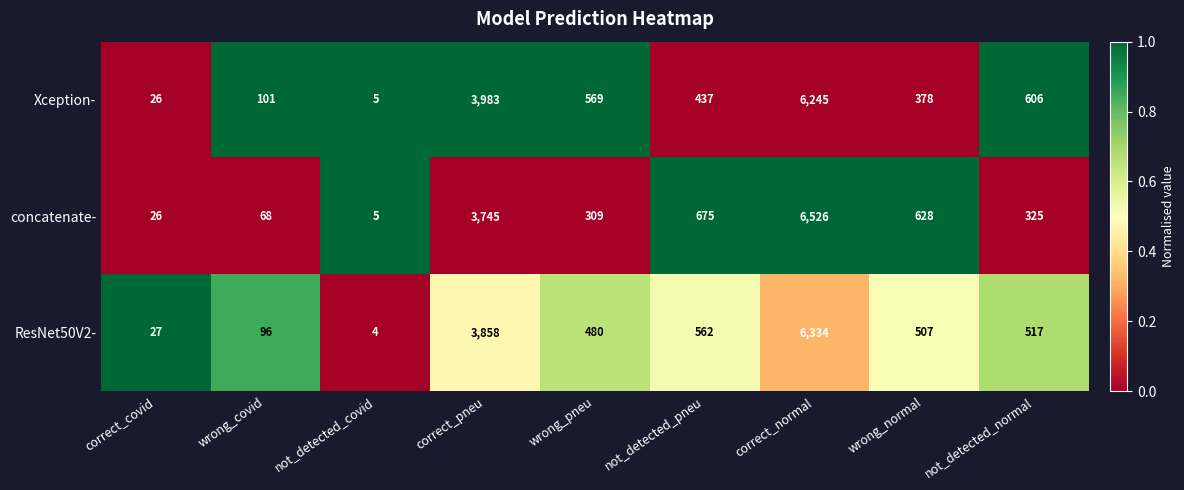

The ResNet50V2- series shows 977 at correct_pneu. True or false?

False